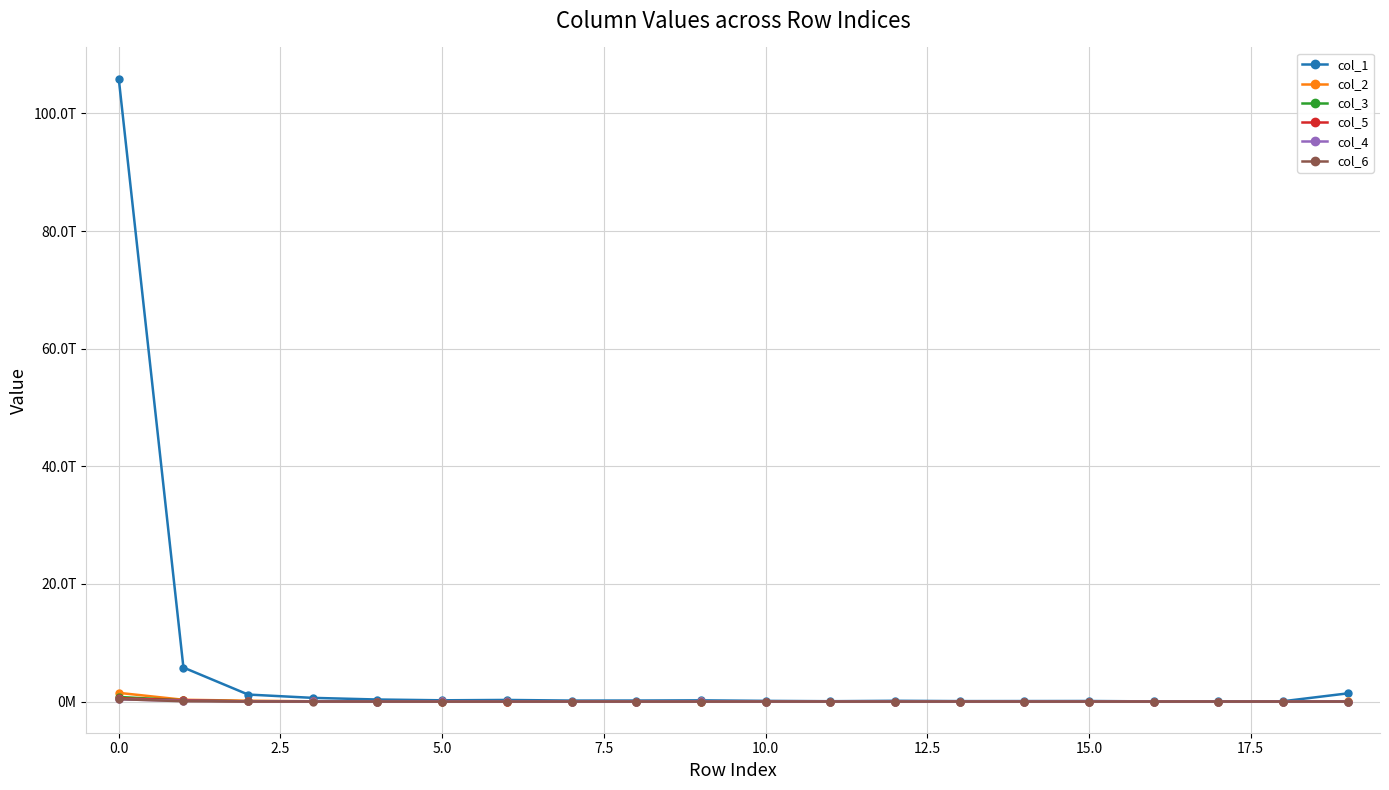

Does the chart have visible grid lines?

Yes